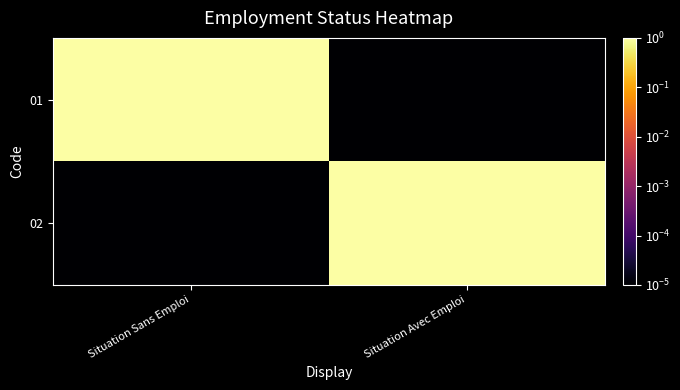

Count the number of data series in this chart.

2